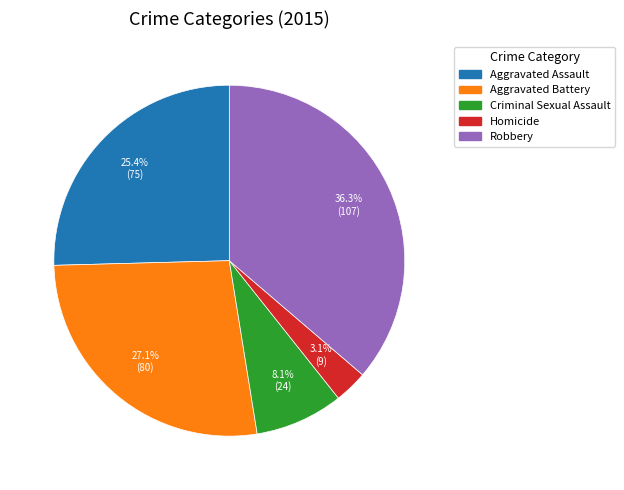

What portion of the pie excludes Aggravated Assault?

74.6%